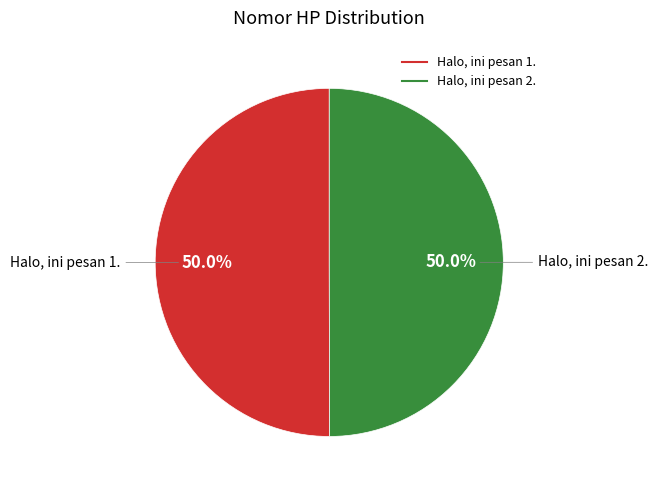

The Halo, ini pesan 2. slice represents 57% of the pie. True or false?

False